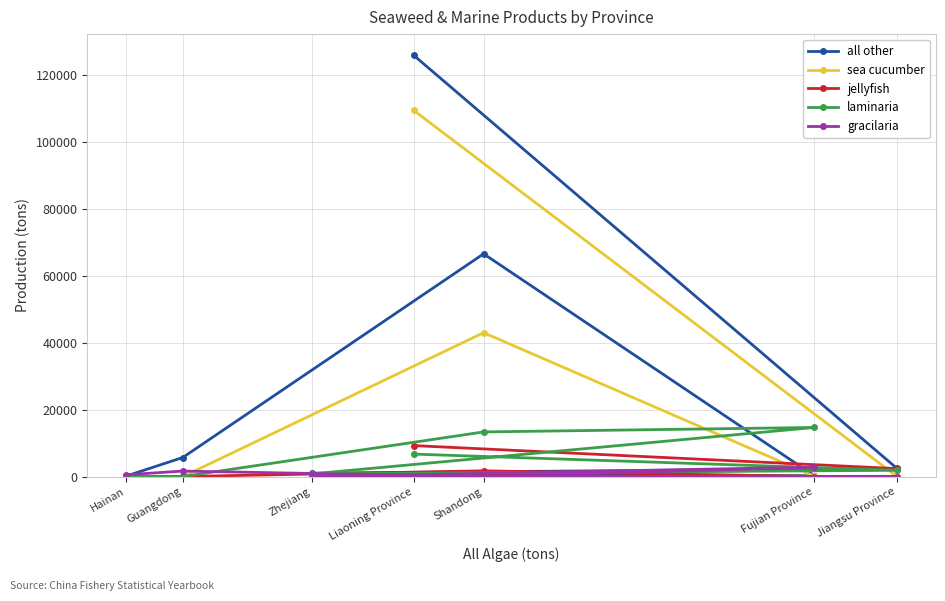

How many interior local peaks does the all other series have?

1